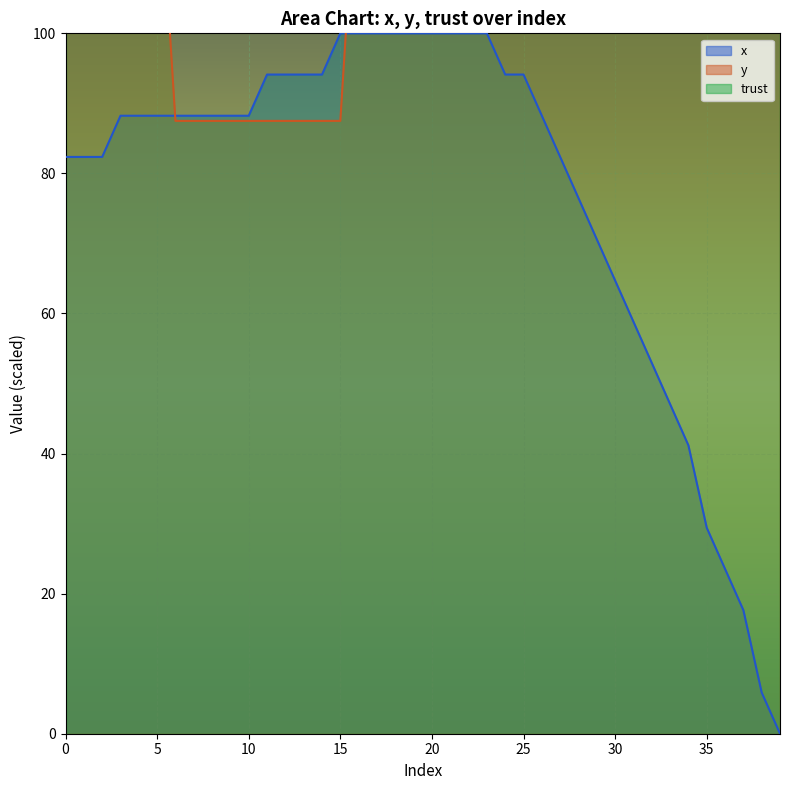

Reading left to right, transcribe all the data shown in this chart.

x: 82.4	82.4	82.4	88.2	88.2	88.2	88.2	88.2	88.2	88.2	88.2	94.1	94.1	94.1	94.1	100.0	100.0	100.0	100.0	100.0	100.0	100.0	100.0	100.0	94.1	94.1	88.2	82.4	76.5	70.6	64.7	58.8	52.9	47.1	41.2	29.4	23.5	17.6	5.9	0.0
y: 129.2	129.2	129.2	129.2	129.2	129.2	87.5	87.5	87.5	87.5	87.5	87.5	87.5	87.5	87.5	87.5	129.2	129.2	129.2	129.2	129.2	129.2	170.8	170.8	170.8	170.8	212.5	212.5	212.5	254.2	254.2	254.2	254.2	254.2	295.8	295.8	295.8	337.5	337.5	337.5